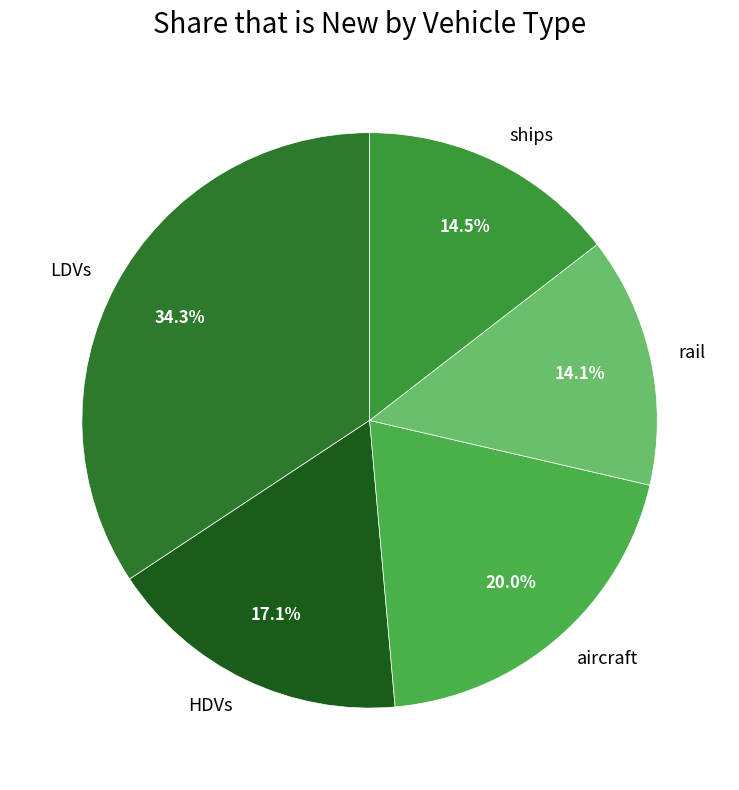

What is the largest slice in the pie chart?

LDVs